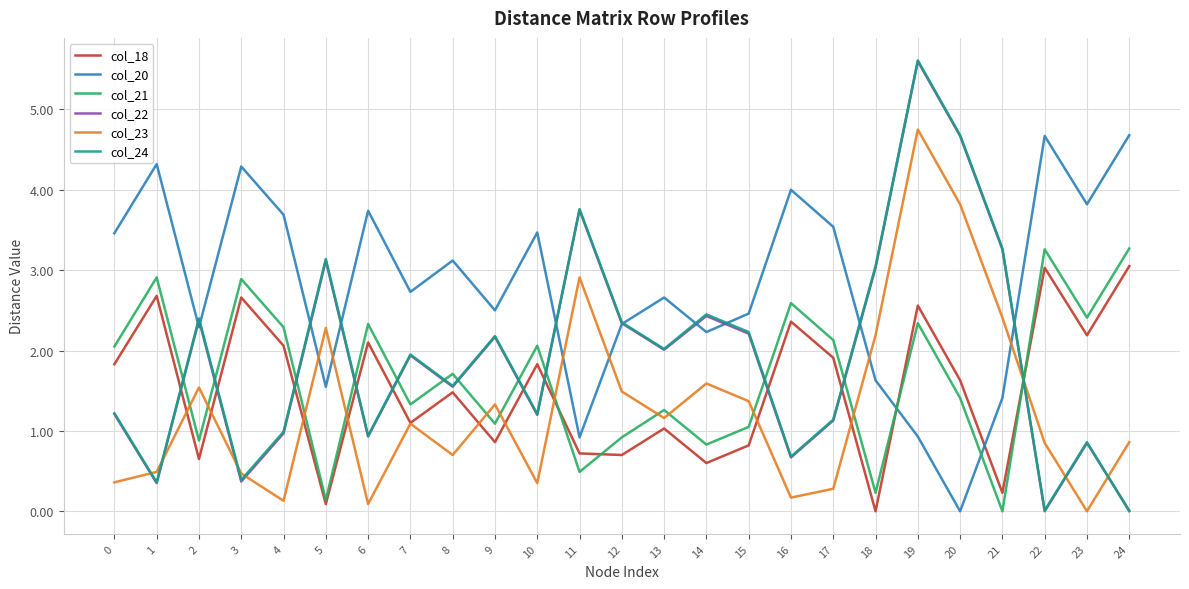

How many positive values does the col_23 series have?

24